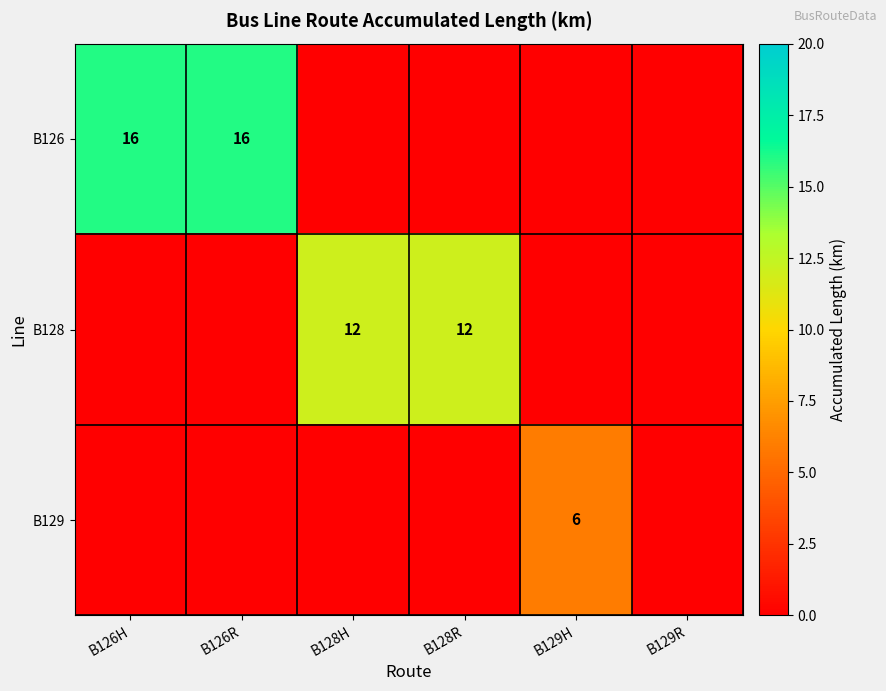

What is the spread (max minus min) of values at B128H?

12